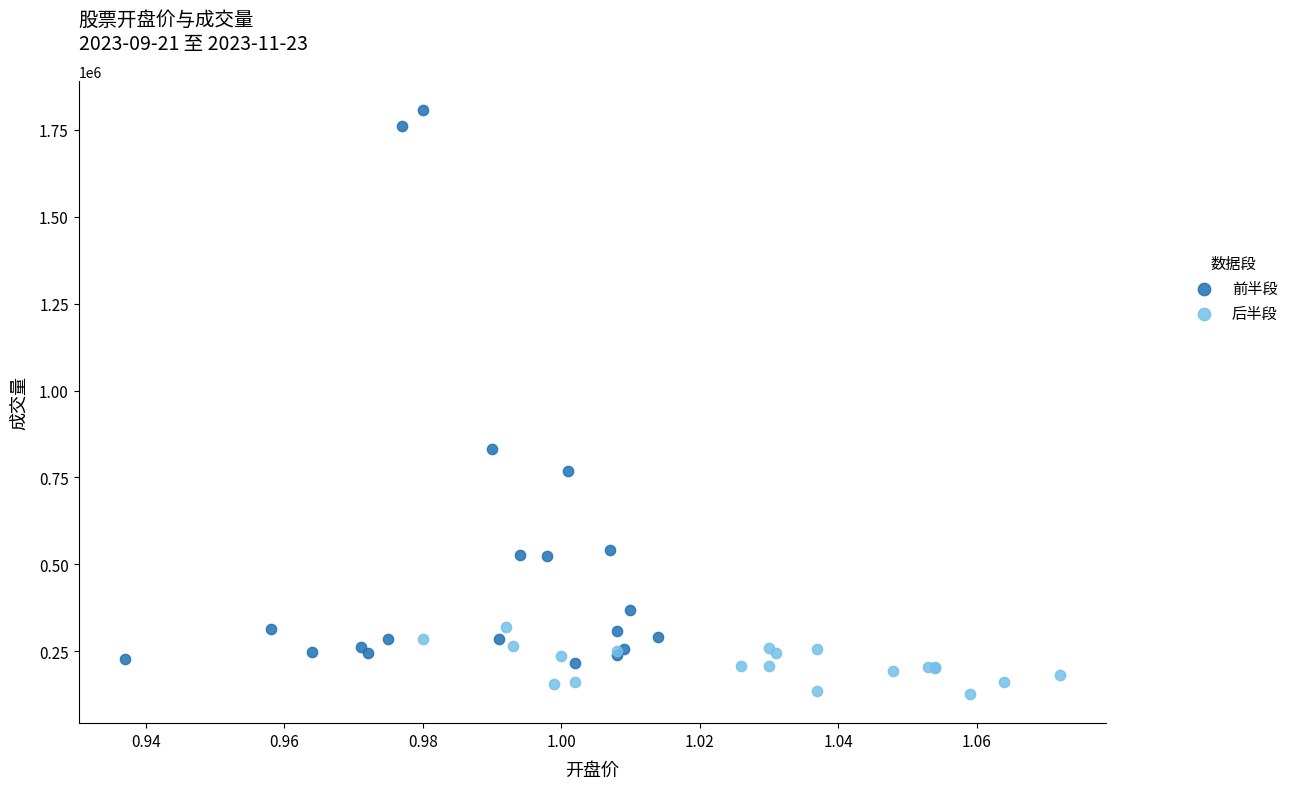

Which series reaches the minimum Y coordinate?

后半段